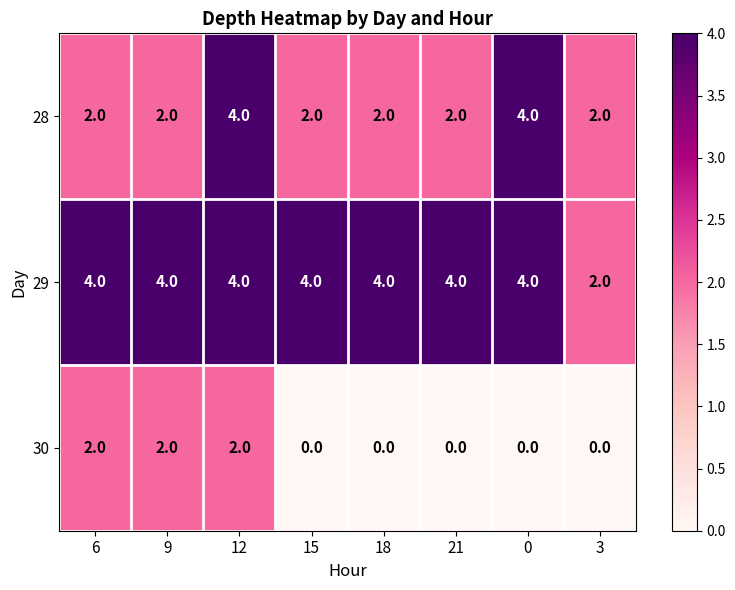

What is the total value across all series at 6?

8